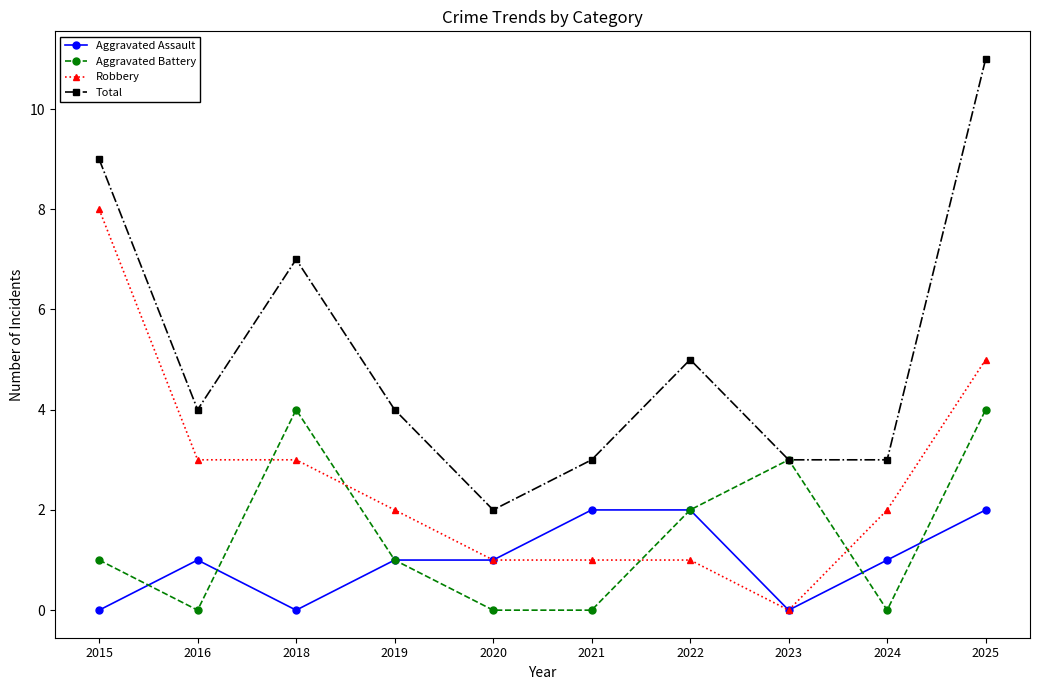

What is the difference between the second highest and second lowest values in the Robbery series?

4